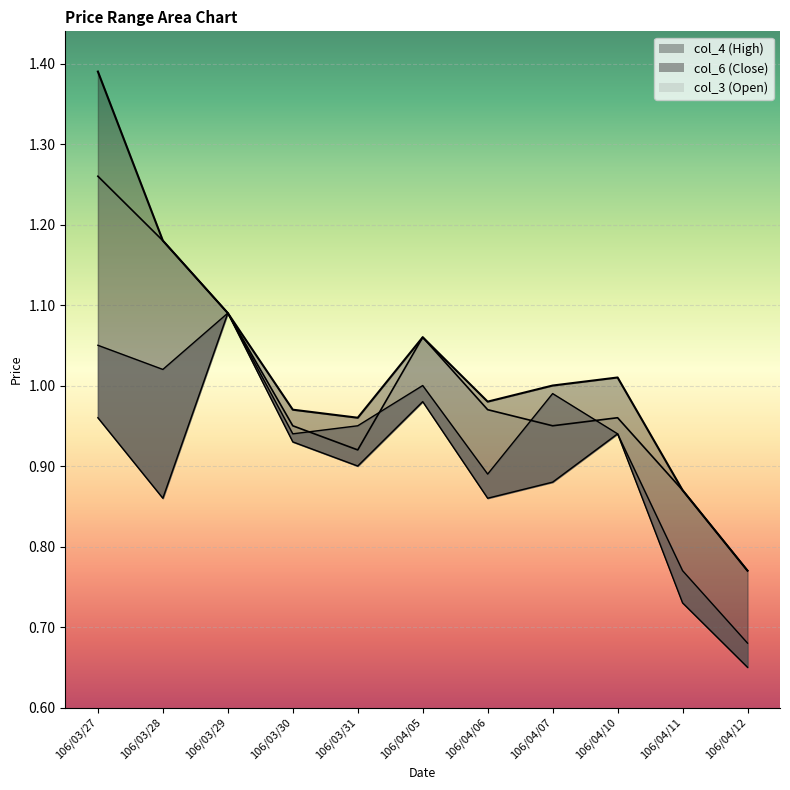

Reading left to right, transcribe all the data shown in this chart.

col_4: 1.4	1.2	1.1	1.0	1.0	1.1	1.0	1.0	1.0	0.9	0.8
col_3: 1.3	1.2	1.1	0.9	0.9	1.1	1.0	0.9	1.0	0.9	0.8
col_5: 1.0	0.9	1.1	0.9	0.9	1.0	0.9	0.9	0.9	0.7	0.7
col_6: 1.1	1.0	1.1	0.9	0.9	1.0	0.9	1.0	0.9	0.8	0.7